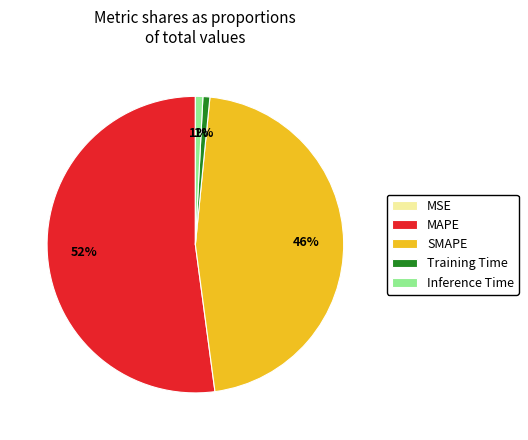

What percentage is the Training Time slice, to the nearest percent?

1%